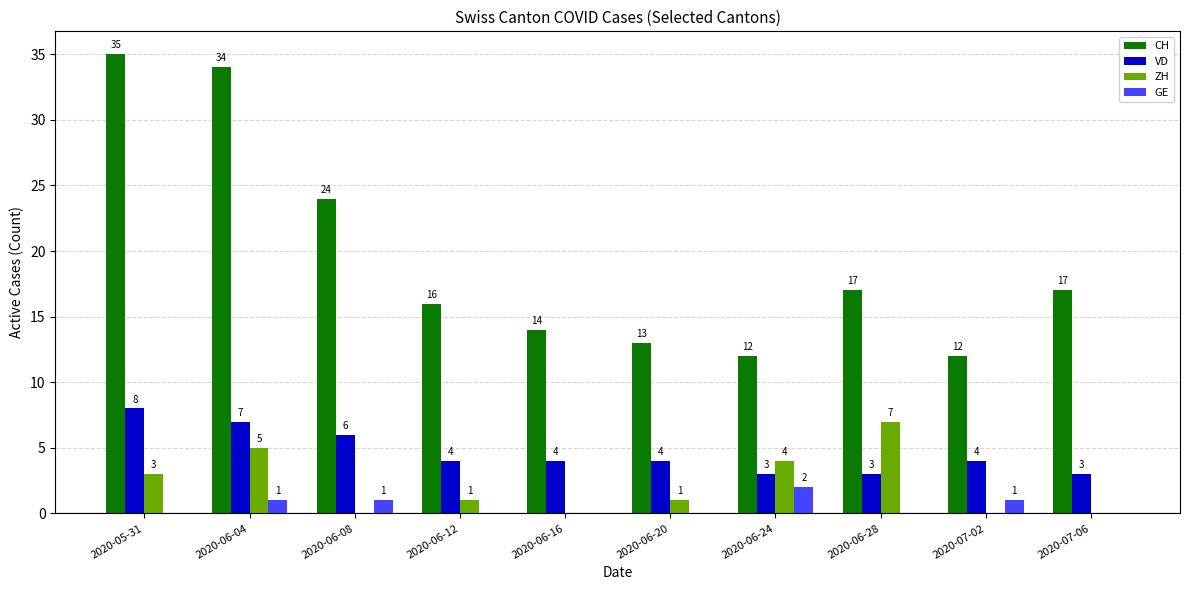

Count the GE values in the range 0 to 1.

9